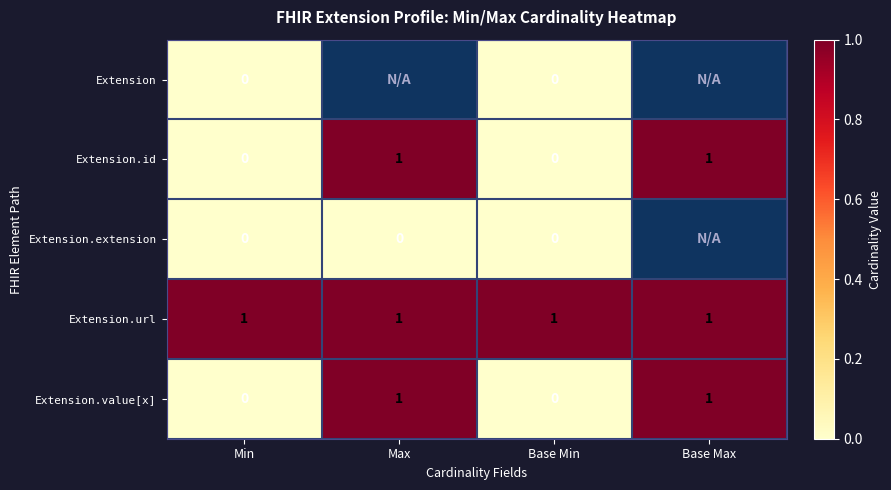

The Extension.value[x] series shows 1 at Max. True or false?

True